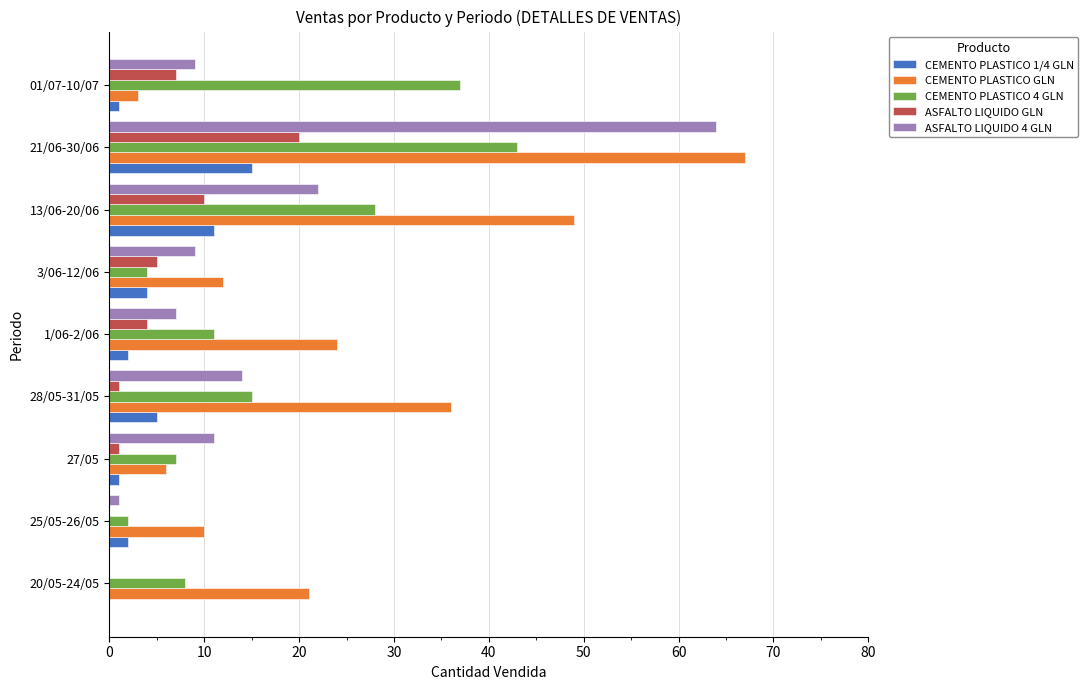

At which label does CEMENTO PLASTICO GLN reach its peak?

21/06-30/06